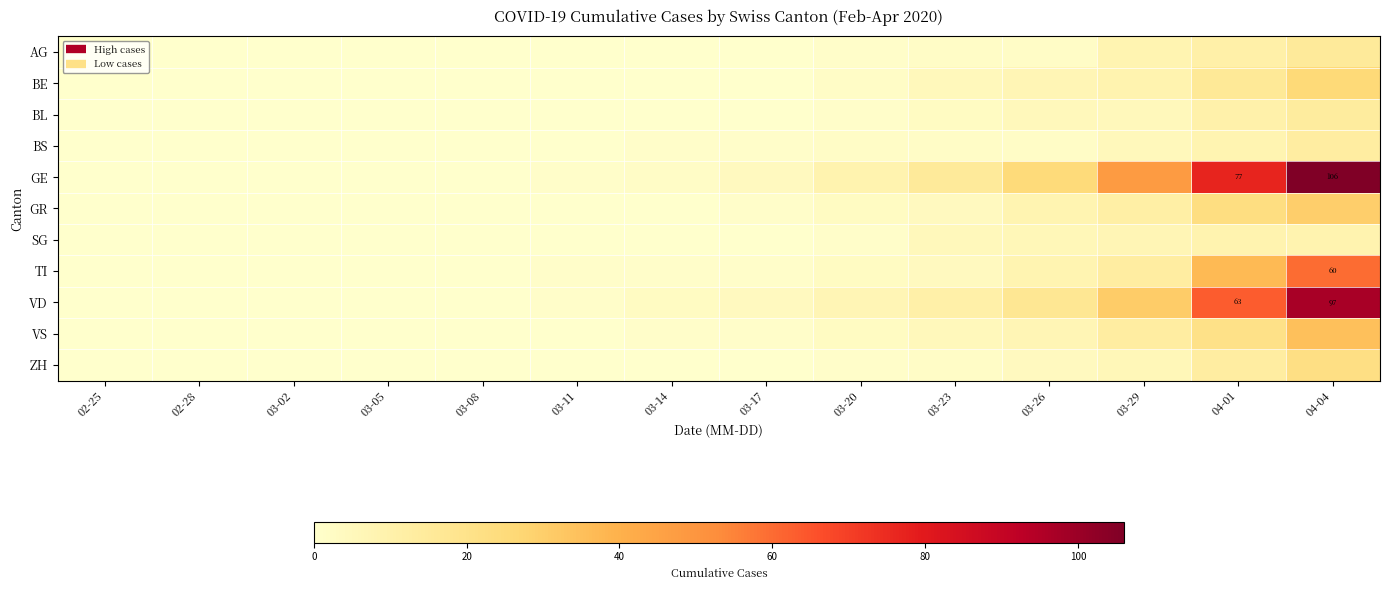

List the series in order of their peak value, highest first.

GE, VD, TI, VS, GR, BE, ZH, AG, BL, BS, SG